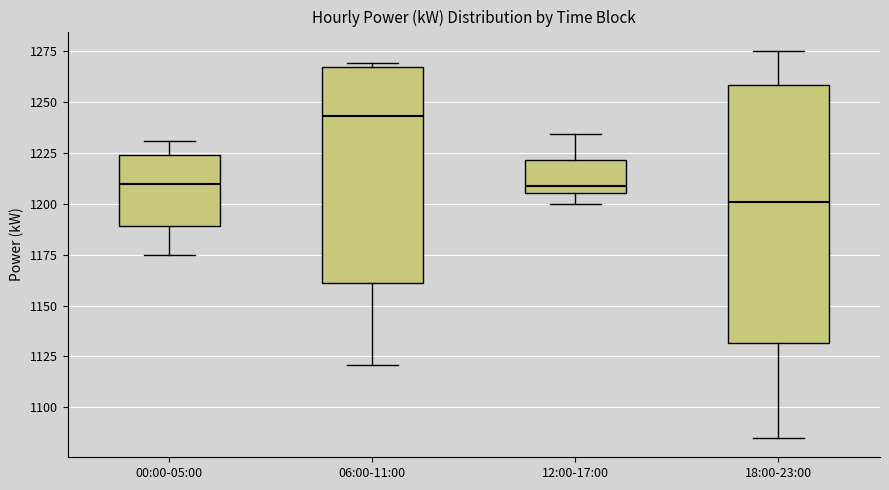

Which box is the tallest, from its lower edge to its upper edge?

18:00-23:00